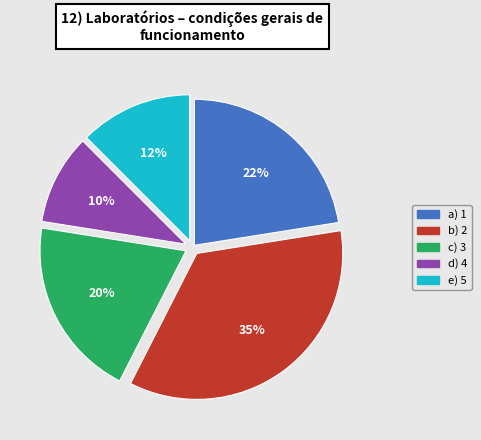

Is there any slice that represents more than half of the pie?

No